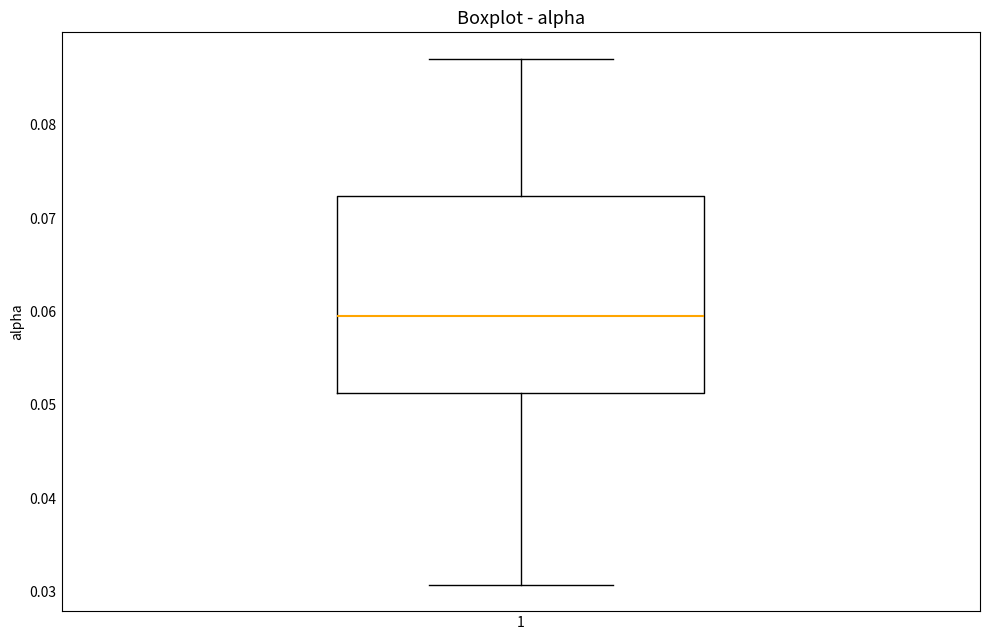

Transcribe this box plot: give where the median line is, the range the box spans, and where the two whiskers end, as read against the y-axis. The values are not printed on the chart, so give them approximately, as read against the axis.

median 0.059, box 0.051 to 0.072, whiskers 0.031 to 0.087